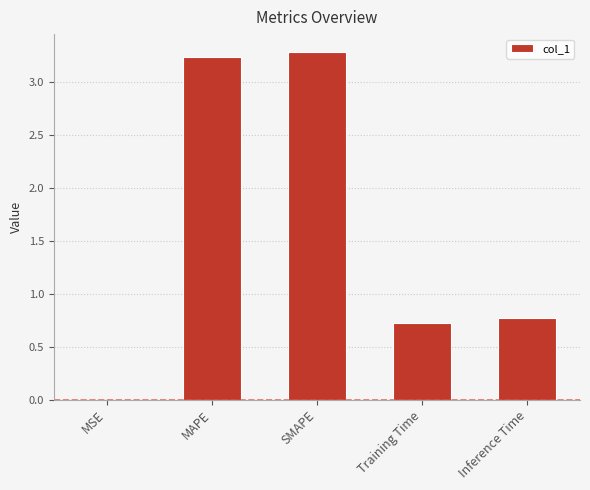

What is the sum of the values at Training Time and MAPE?

3.9